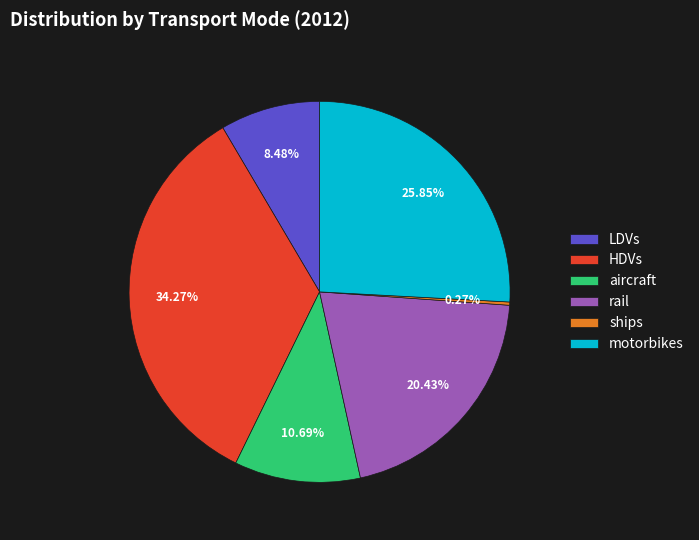

To the nearest percent, what is the combined percentage of motorbikes and LDVs?

34%